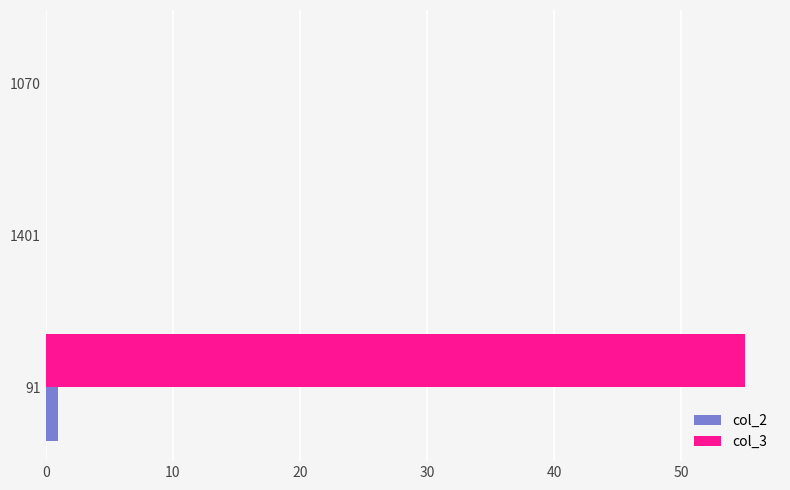

What is the maximum value shown in the chart?

55